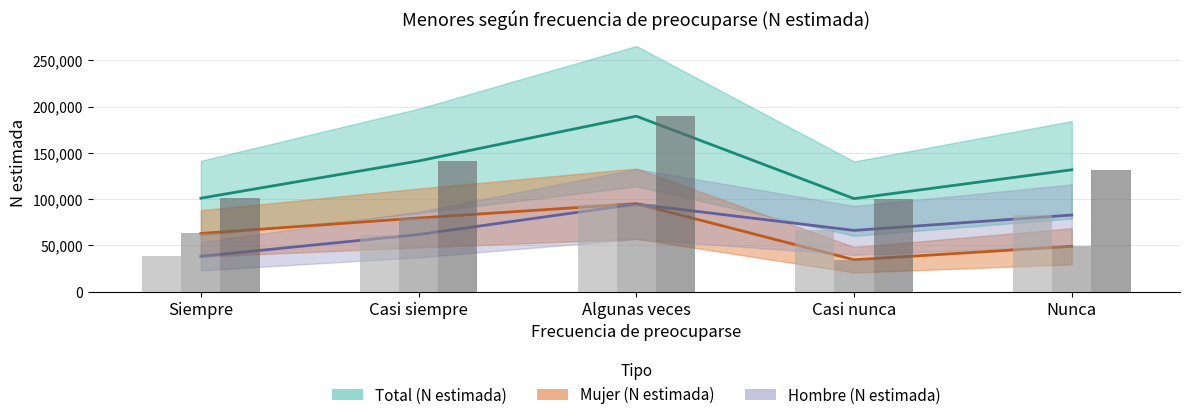

Which category has the highest value in the Hombre (N estimada) series?

Algunas veces